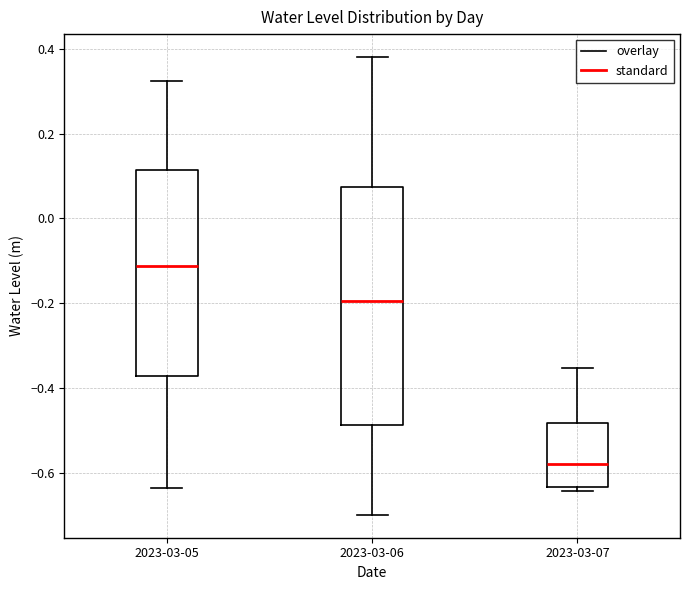

Reading left to right, transcribe this box plot: for each box, give where its median line is, the range the box spans, and where its two whiskers end, as read against the y-axis. The values are not printed on the chart, so give them approximately, as read against the axis.

2023-03-05: median -0.12, box -0.38 to 0.12, whiskers -0.64 to 0.32
2023-03-06: median -0.20, box -0.48 to 0.08, whiskers -0.70 to 0.38
2023-03-07: median -0.58, box -0.64 to -0.48, whiskers -0.64 (just below the box's lower edge) to -0.36